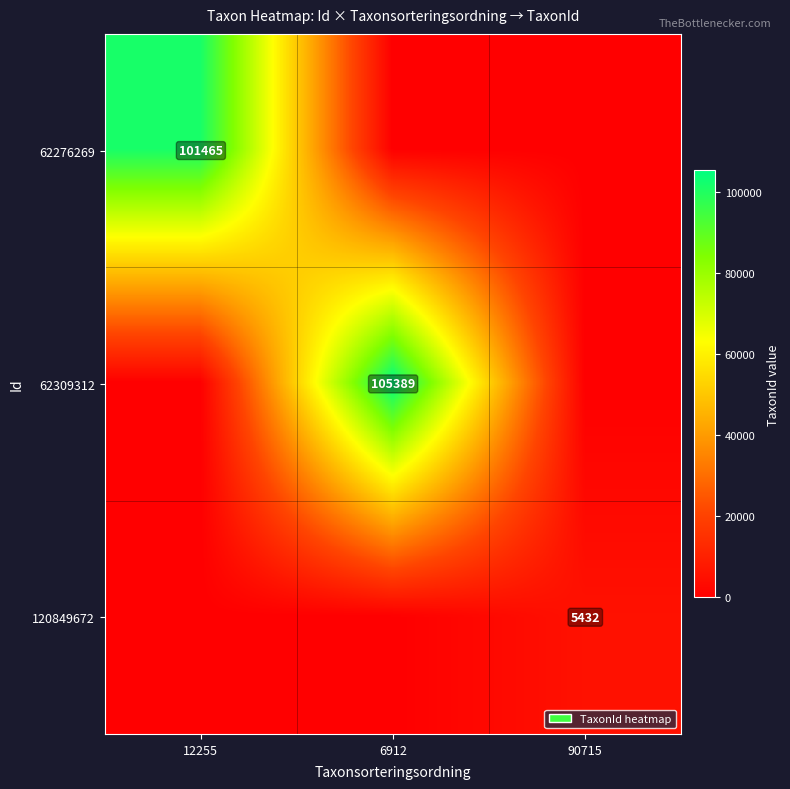

True or false: 62276269 has a value of 101465 at 12255.

True